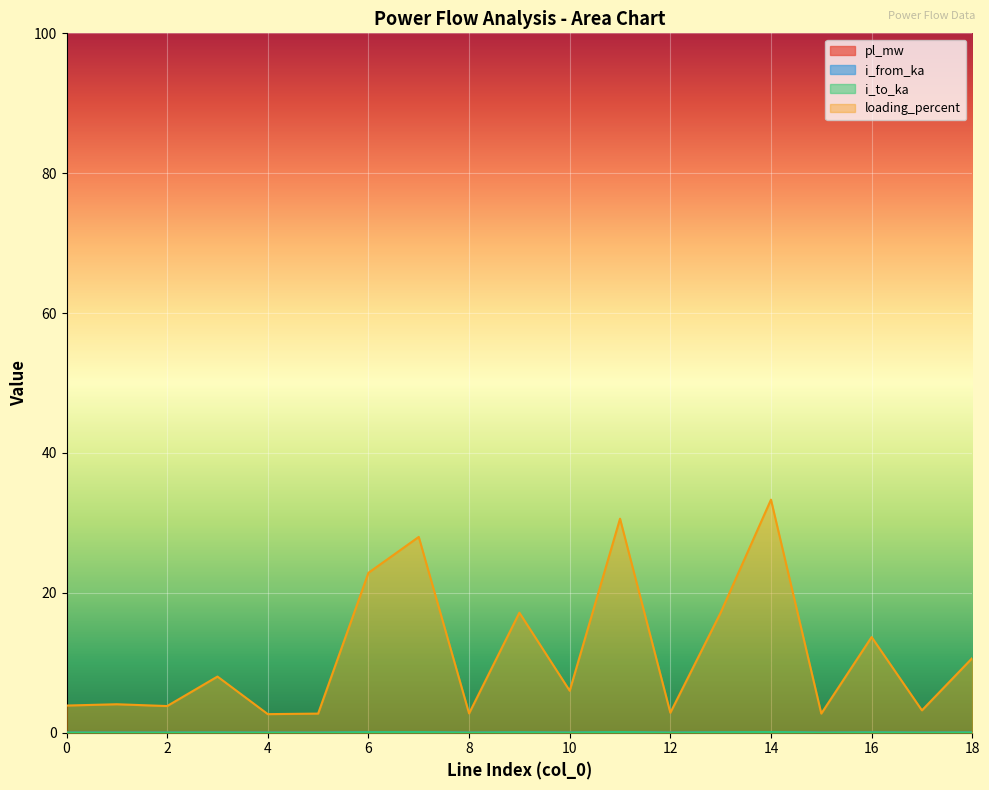

How many lines are shown in the chart?

4